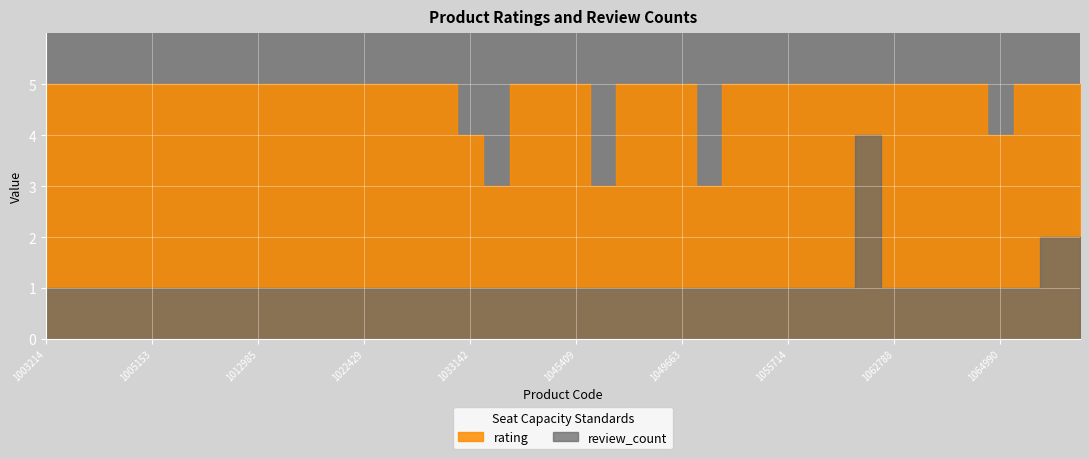

Which label corresponds to the smallest value in the chart?

1003214